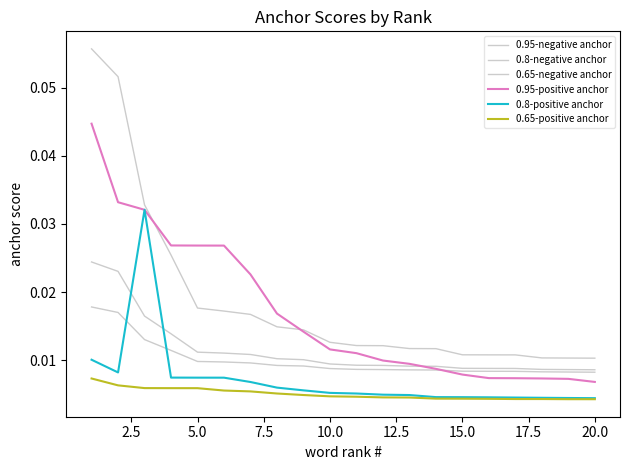

Reading left to right, transcribe all the data shown in this chart.

0.95-negative anchor: 0.1	0.1	0.0	0.0	0.0	0.0	0.0	0.0	0.0	0.0	0.0	0.0	0.0	0.0	0.0	0.0	0.0	0.0	0.0	0.0
0.8-negative anchor: 0.0	0.0	0.0	0.0	0.0	0.0	0.0	0.0	0.0	0.0	0.0	0.0	0.0	0.0	0.0	0.0	0.0	0.0	0.0	0.0
0.65-negative anchor: 0.0	0.0	0.0	0.0	0.0	0.0	0.0	0.0	0.0	0.0	0.0	0.0	0.0	0.0	0.0	0.0	0.0	0.0	0.0	0.0
0.95-positive anchor: 0.0	0.0	0.0	0.0	0.0	0.0	0.0	0.0	0.0	0.0	0.0	0.0	0.0	0.0	0.0	0.0	0.0	0.0	0.0	0.0
0.8-positive anchor: 0.0	0.0	0.0	0.0	0.0	0.0	0.0	0.0	0.0	0.0	0.0	0.0	0.0	0.0	0.0	0.0	0.0	0.0	0.0	0.0
0.65-positive anchor: 0.0	0.0	0.0	0.0	0.0	0.0	0.0	0.0	0.0	0.0	0.0	0.0	0.0	0.0	0.0	0.0	0.0	0.0	0.0	0.0